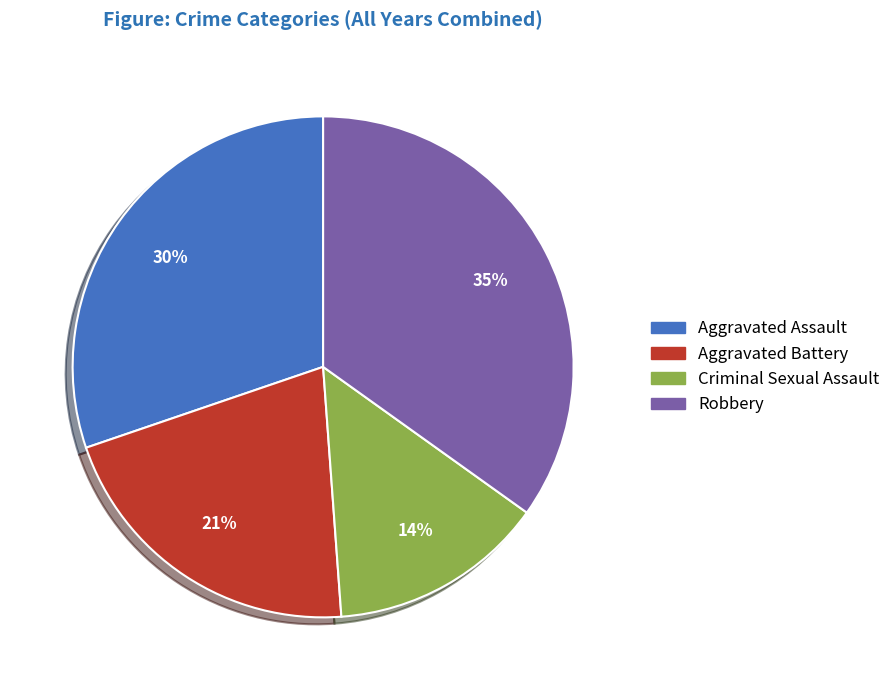

Is it true that Criminal Sexual Assault is 14% of the pie?

True